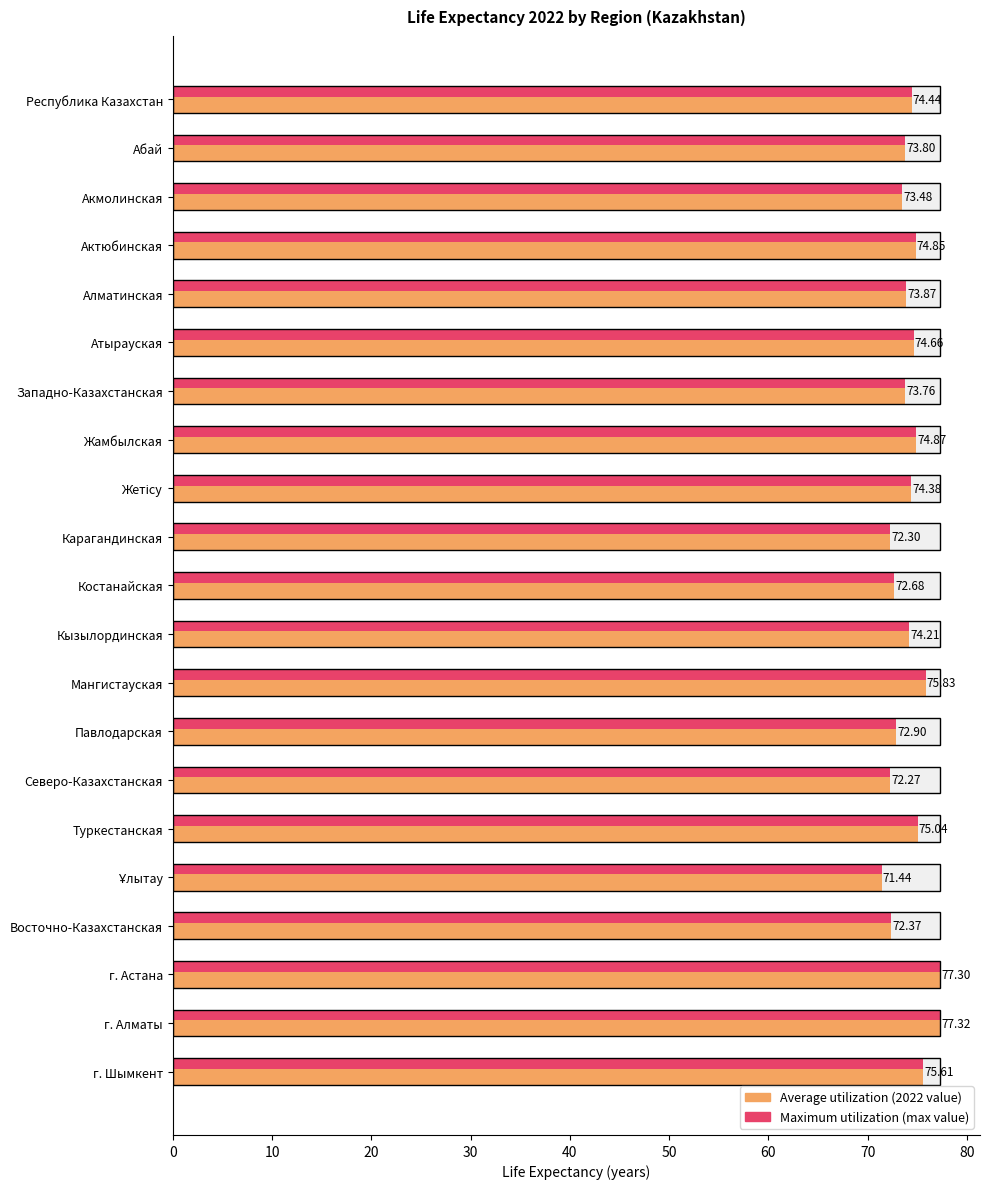

How many values exceed 74?

11